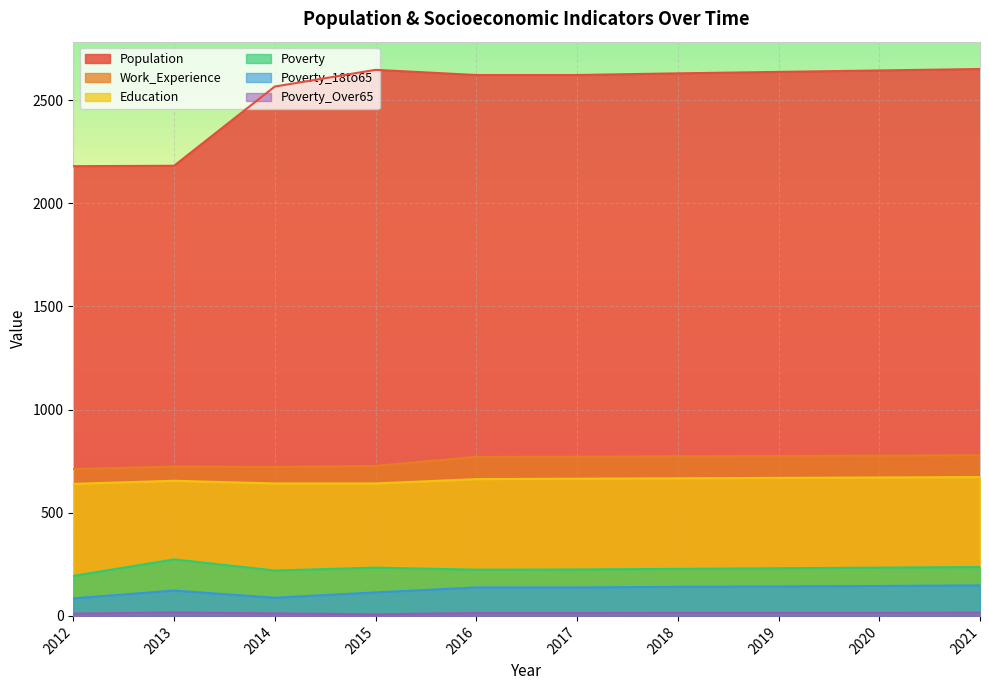

What is the average value of the Population series?

2538